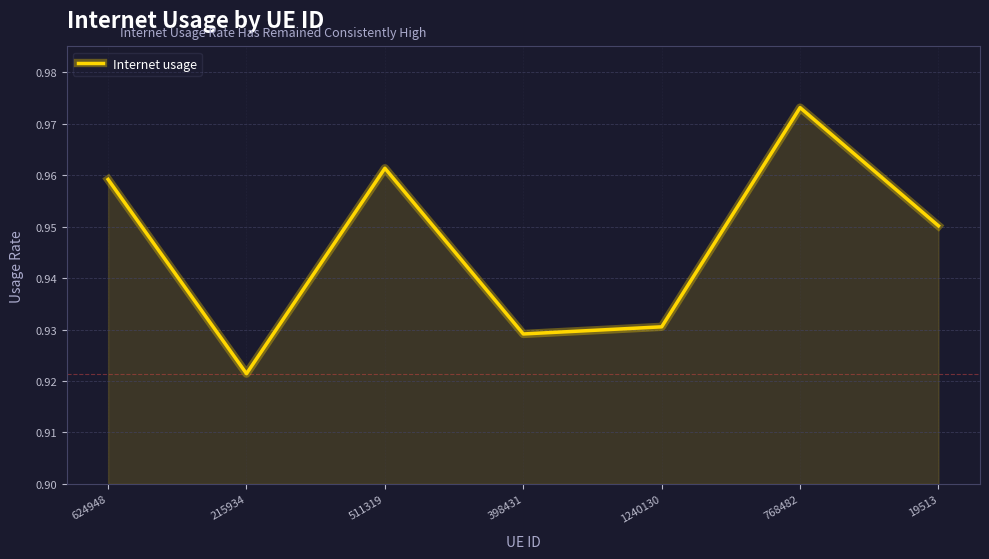

True or false: the data shows 1.4 at 398431.

False